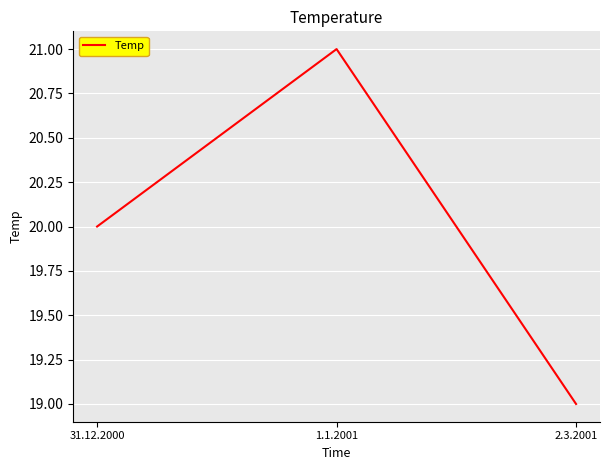

Reading left to right, transcribe all the data shown in this chart.

20	21	19